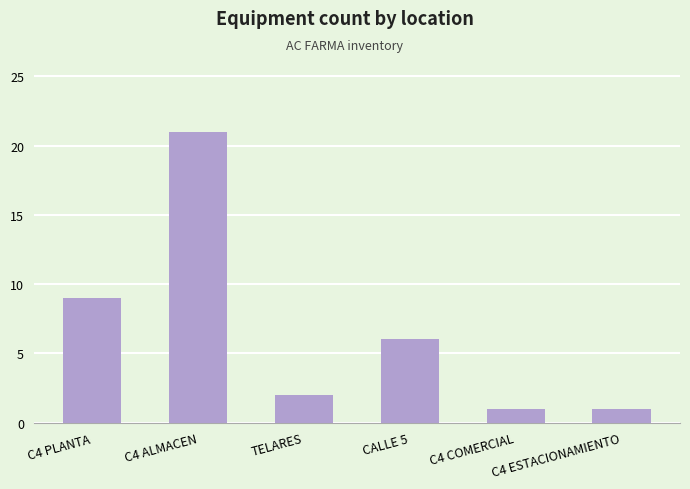

What is the sum of the values at CALLE 5 and C4 ESTACIONAMIENTO?

7